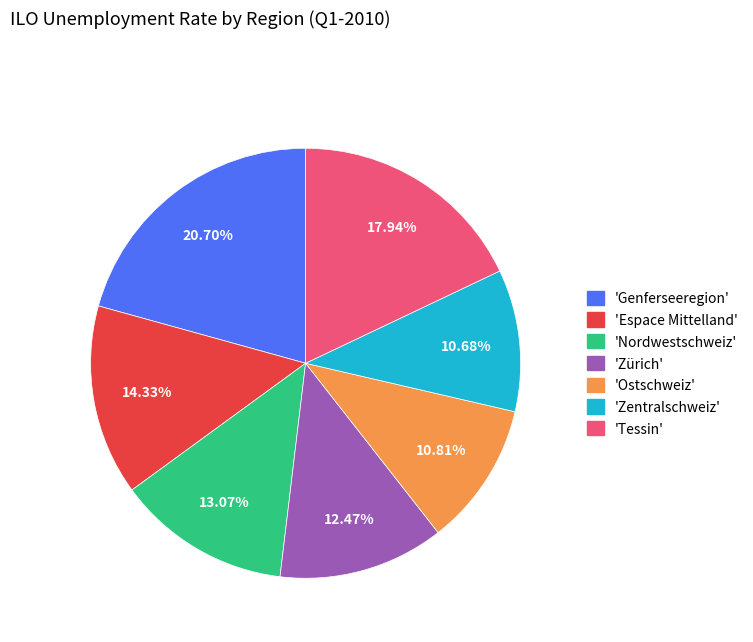

To the nearest percent, what is the difference between the largest and smallest slice percentages?

10%